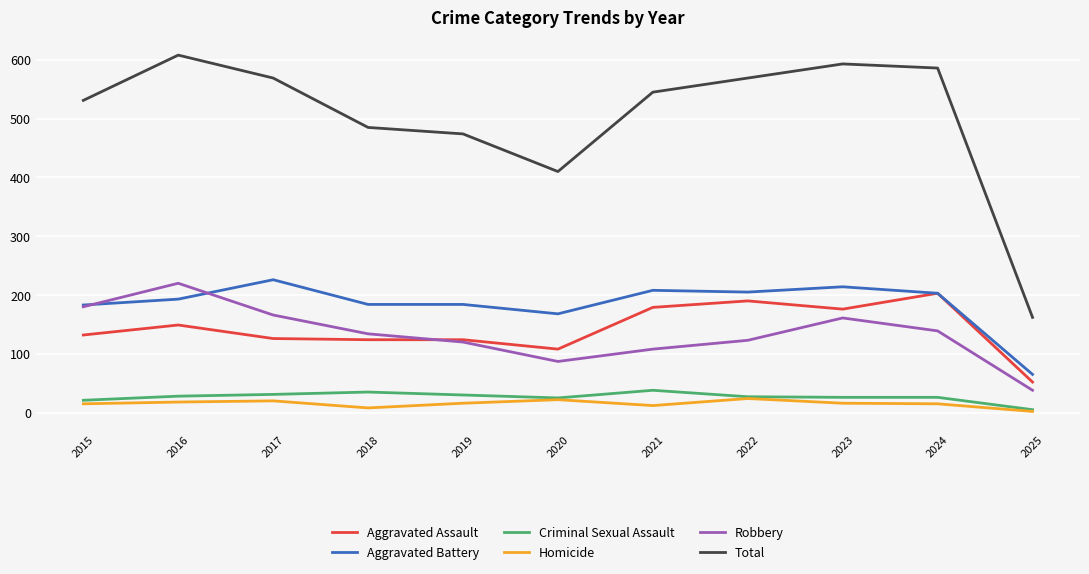

What is the average value of the Aggravated Battery series?

185